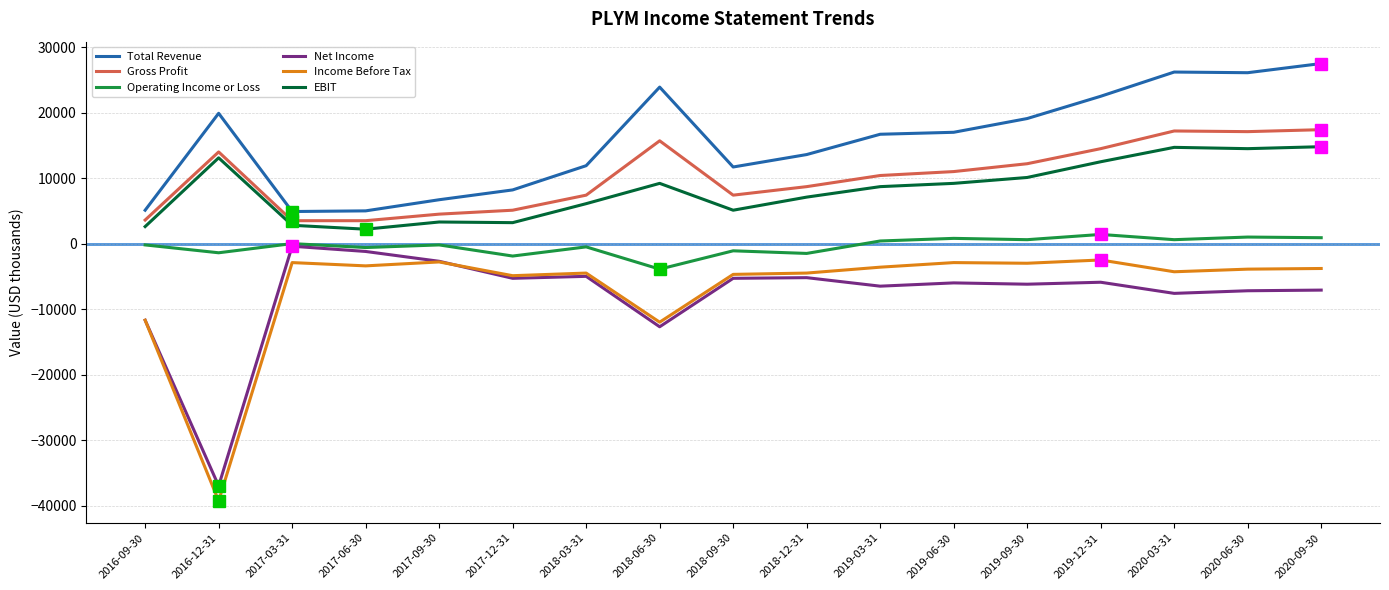

Is it true that Net Income equals -12700 at 2018-06-30?

True